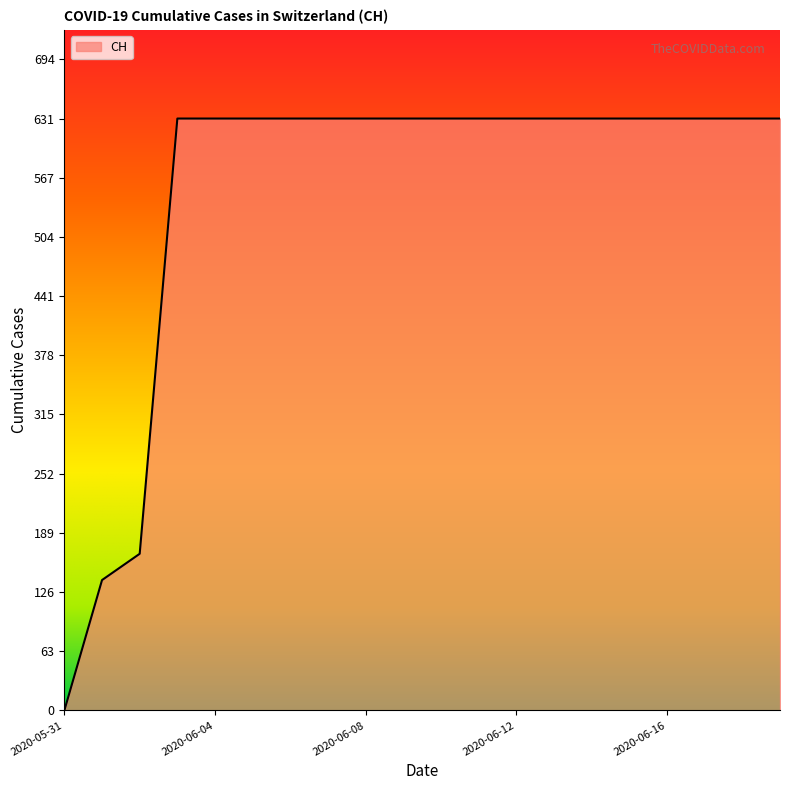

What is the maximum value shown in the chart?

631